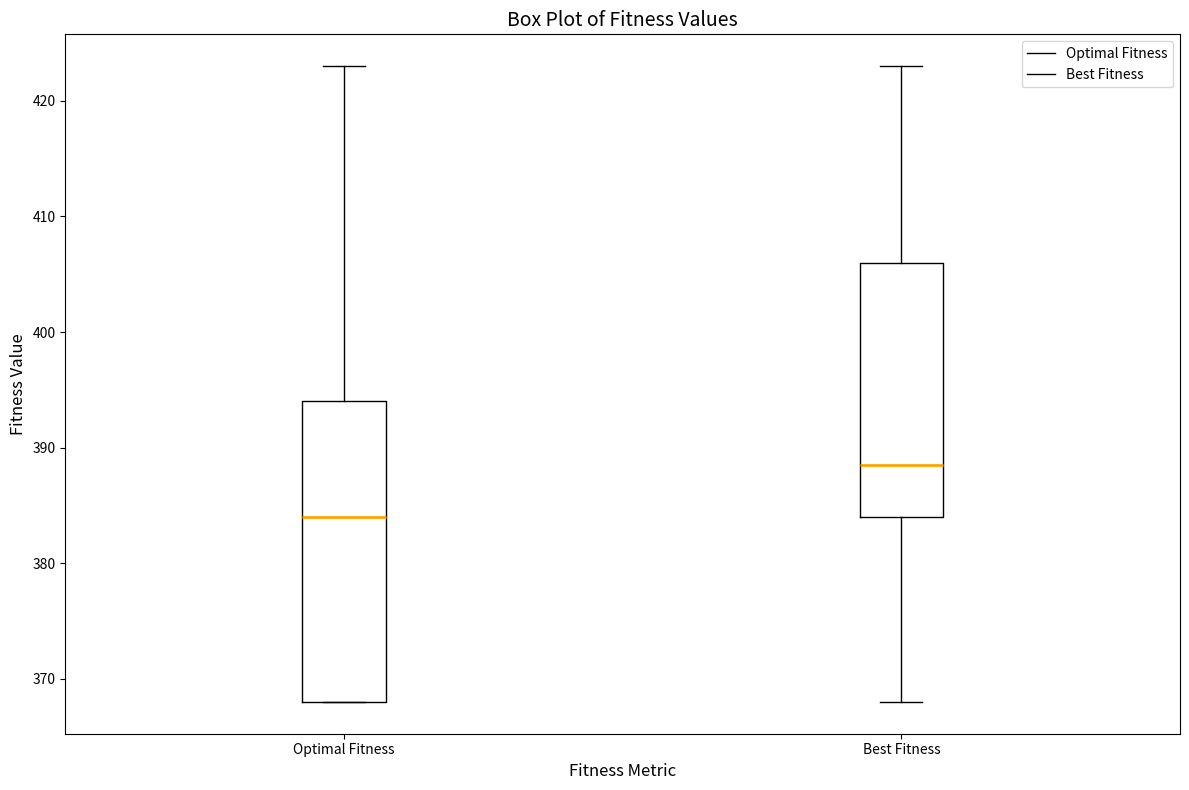

Which box has the lowest median line?

Optimal Fitness